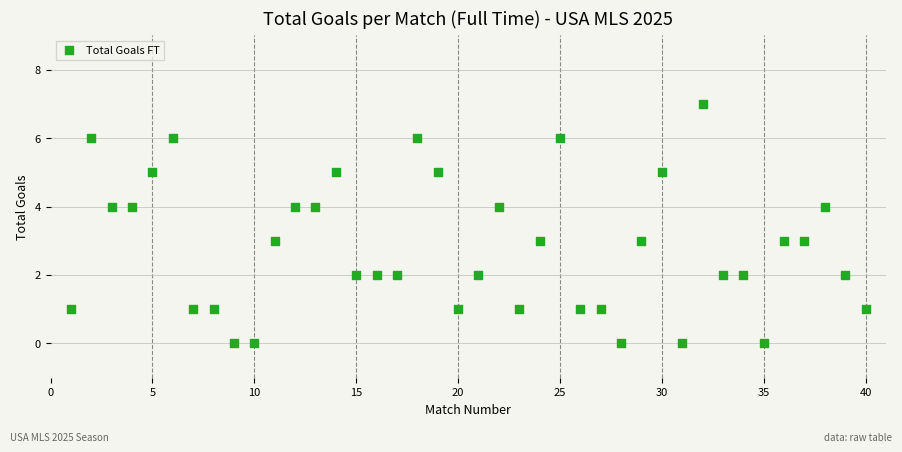

What is the range of Y values (max minus min)?

7